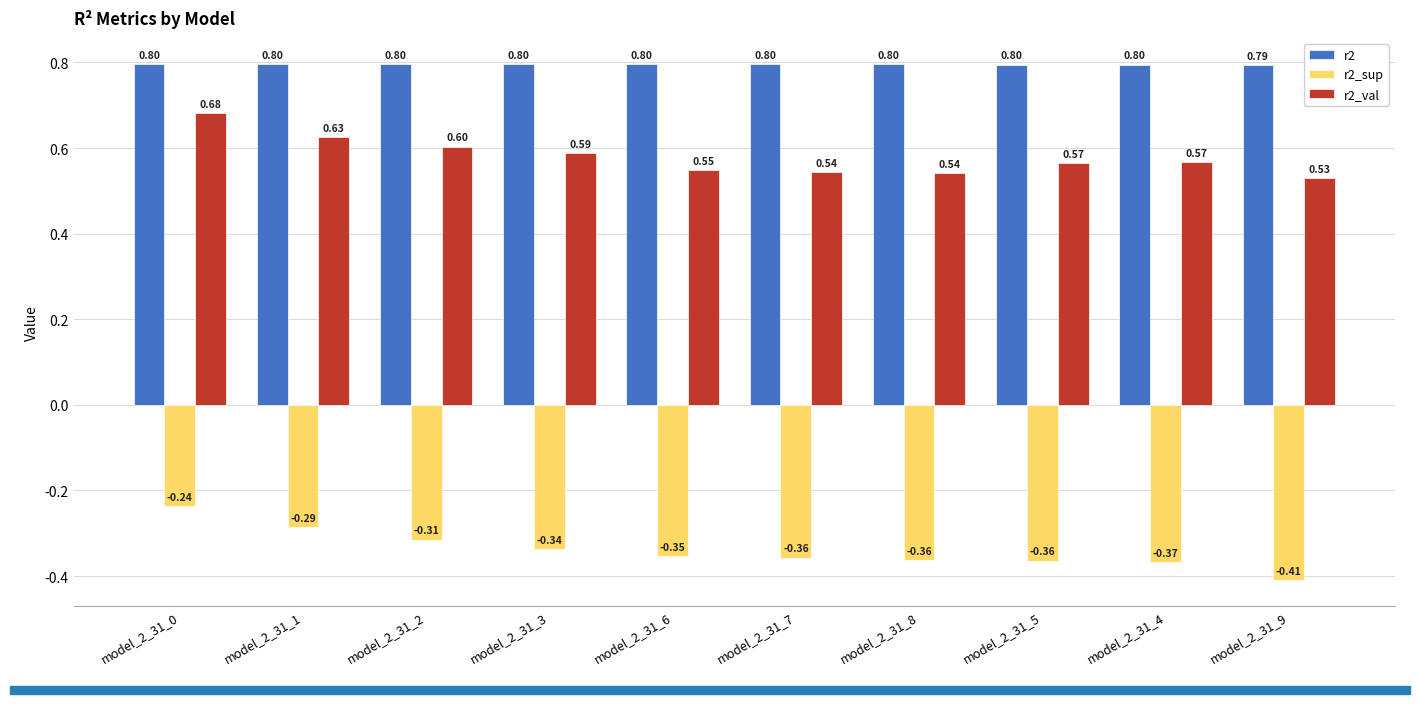

List the series in order of their peak value, highest first.

r2, r2_val, r2_sup